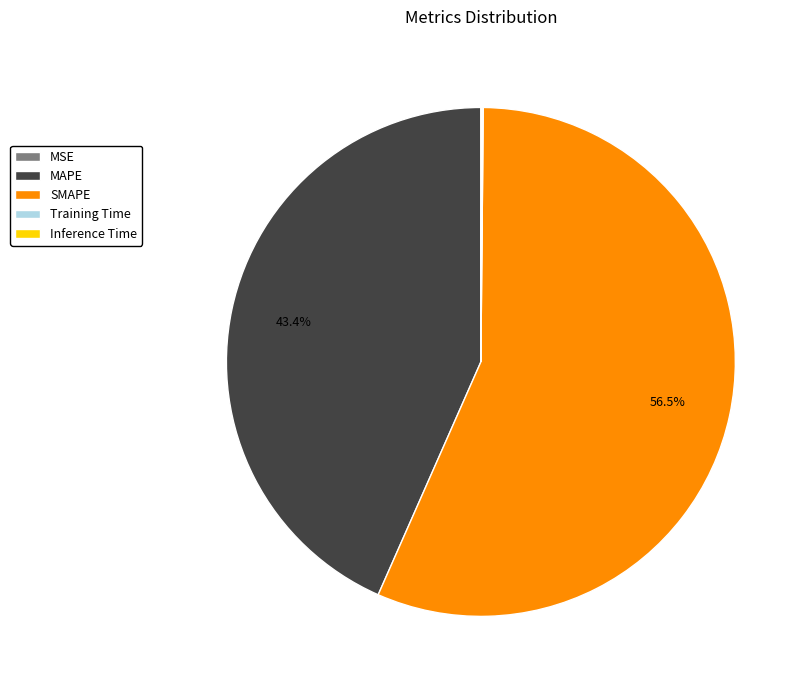

Does SMAPE represent more than half of the total?

Yes